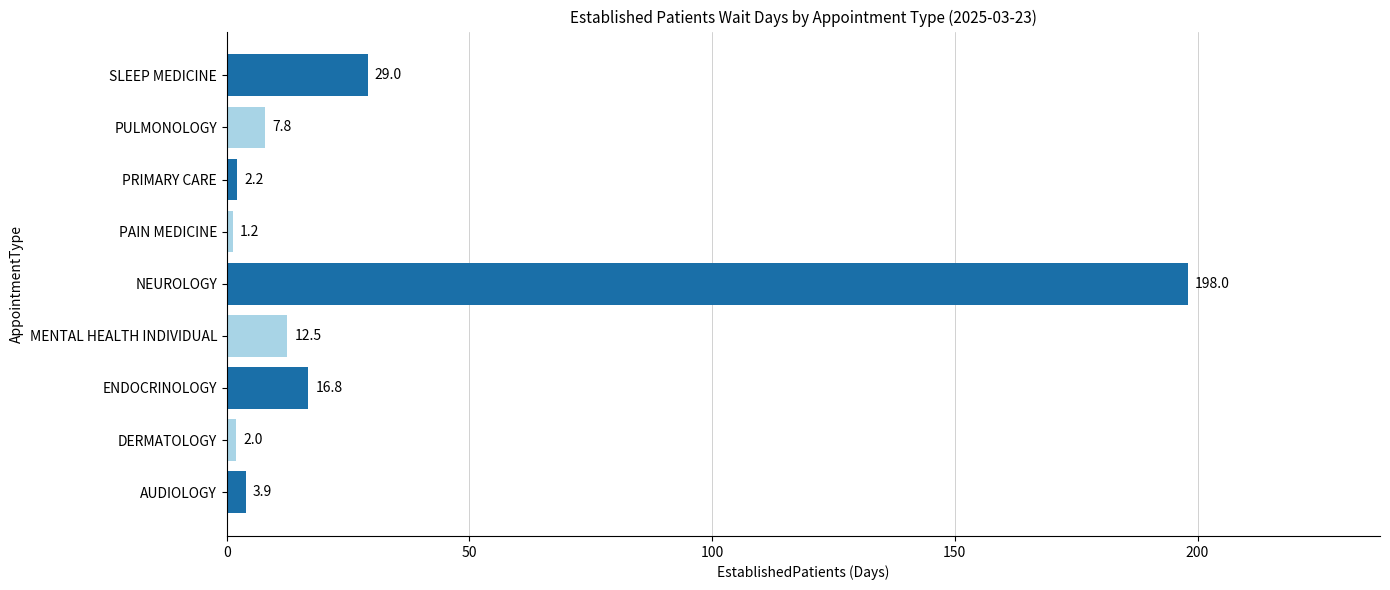

True or false: the data shows 3.9 at AUDIOLOGY.

True